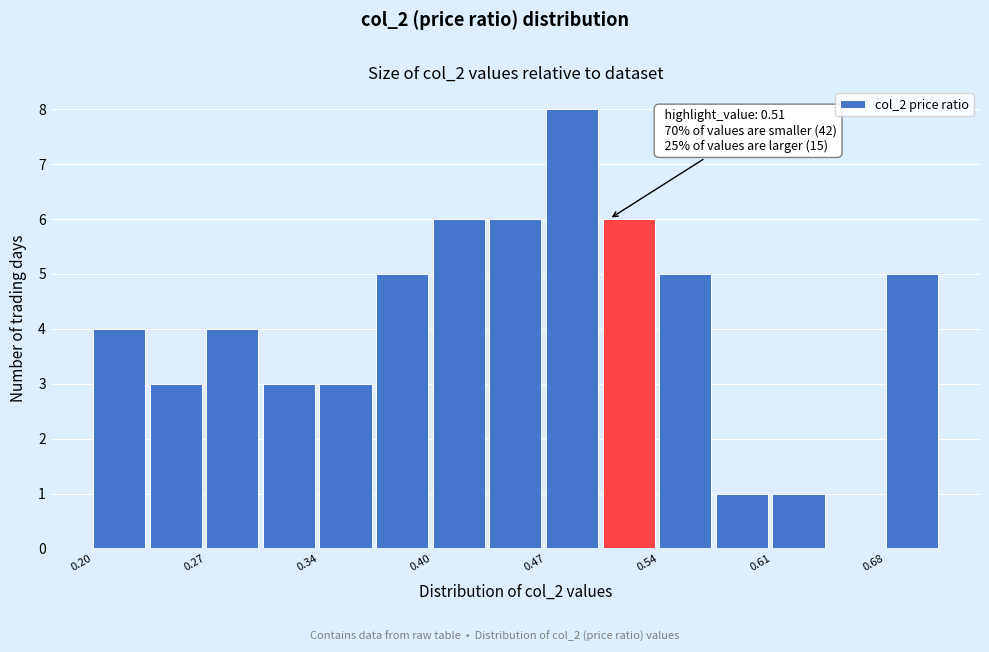

Read against the x-axis, roughly where is the centre of the tallest bar?

0.49